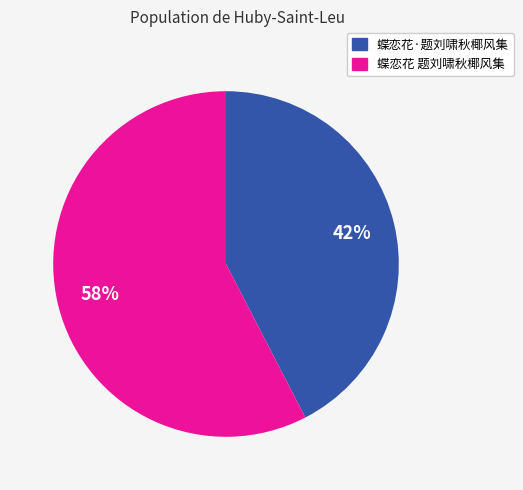

Is the sum of 蝶恋花 题刘啸秋椰风集 and 蝶恋花·题刘啸秋椰风集 greater than half?

Yes